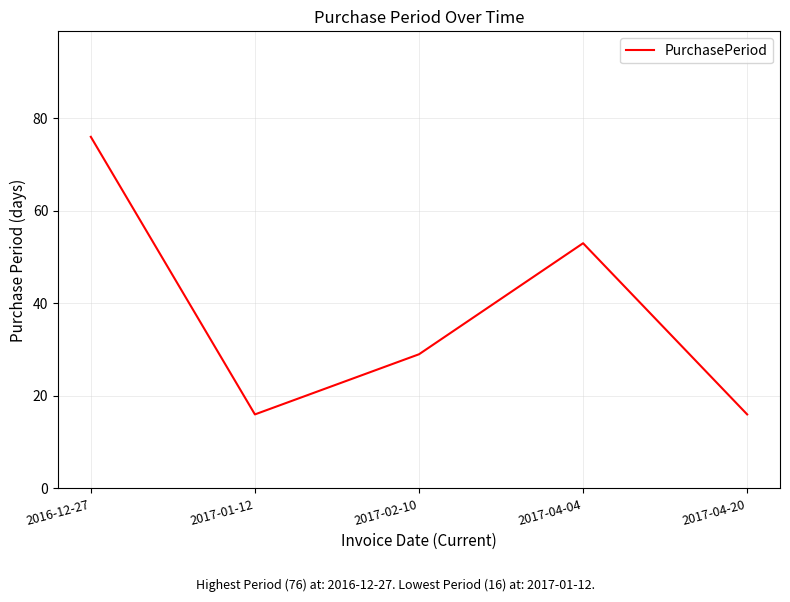

True or false: there are more than 1 points higher than both neighbors.

False